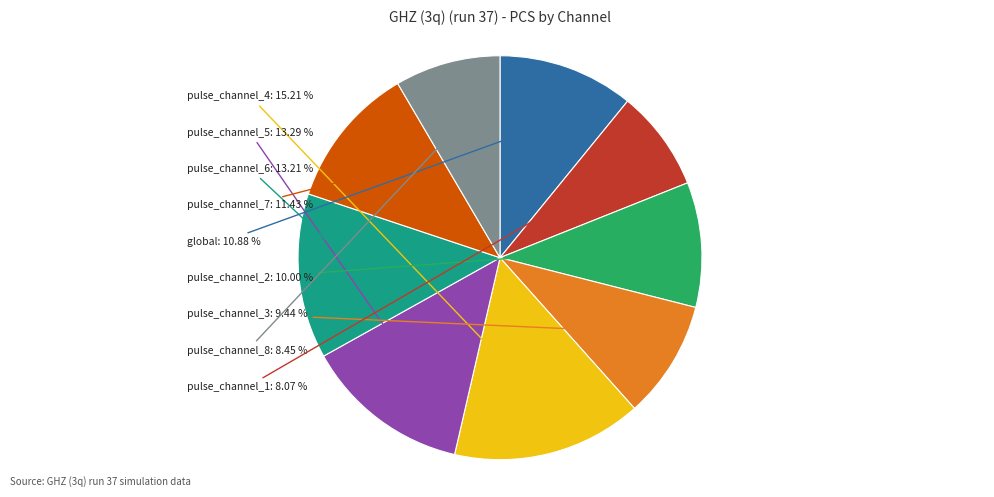

Which category has the biggest portion of the pie?

pulse_channel_4